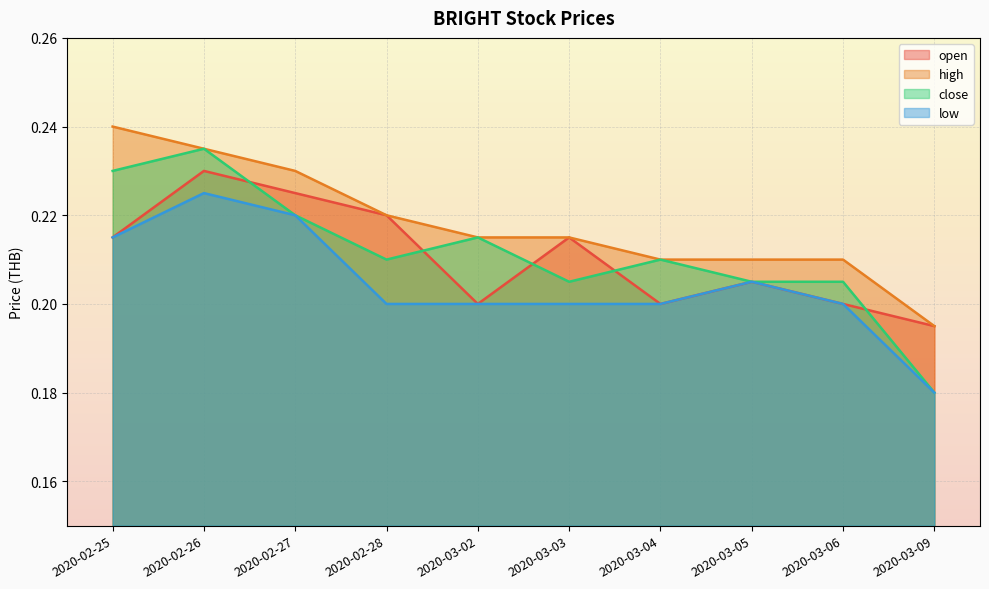

True or false: high and close intersect in this chart.

False